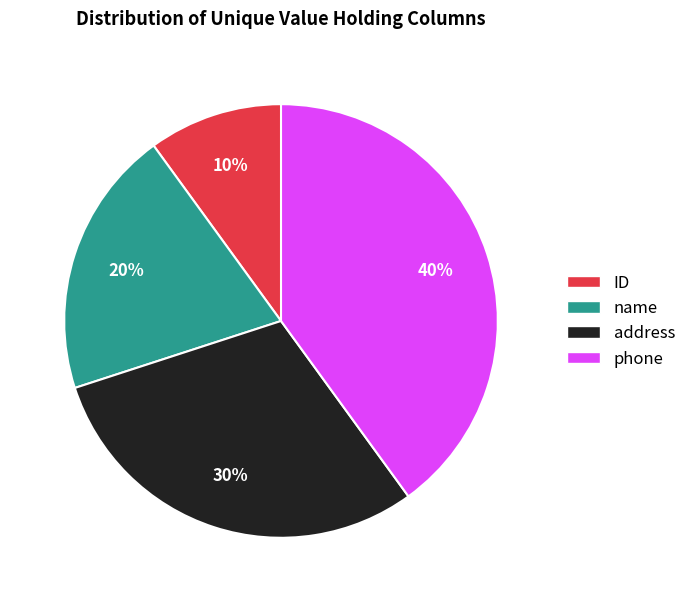

To the nearest percent, what is the difference between the ID and phone slice percentages?

30%